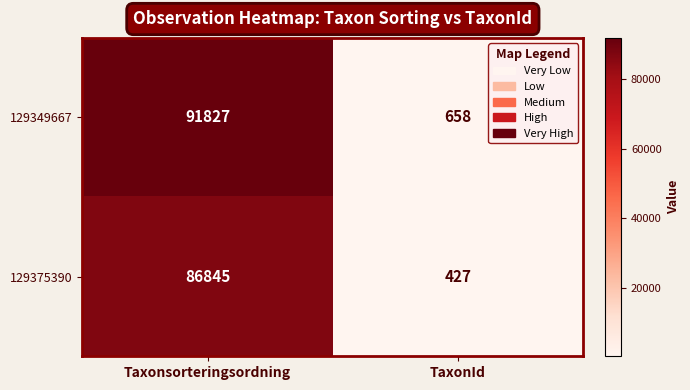

What is the maximum value shown in the chart?

91827